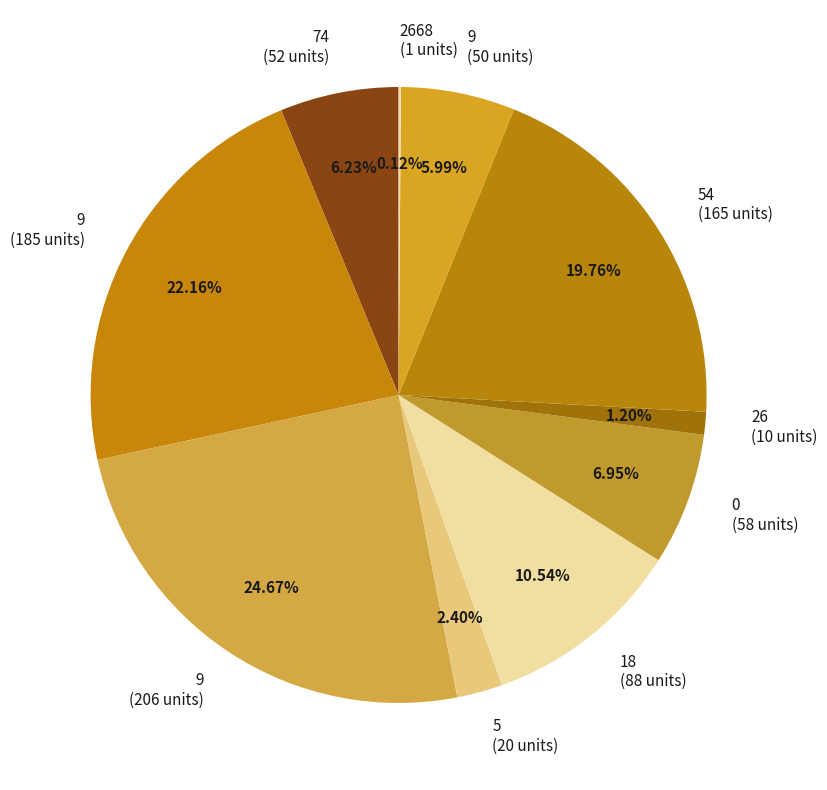

Is the sum of 26 (10 units) and 9 (185 units) greater than half?

No